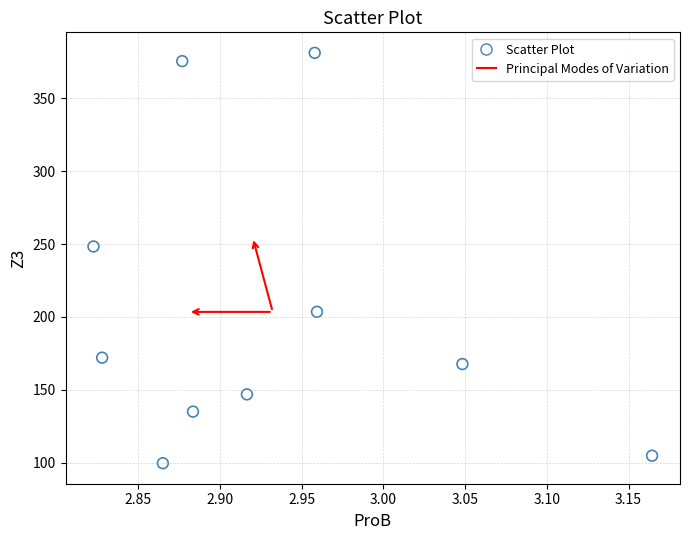

What Y value in the scatter plot is closest to 240?

248.4